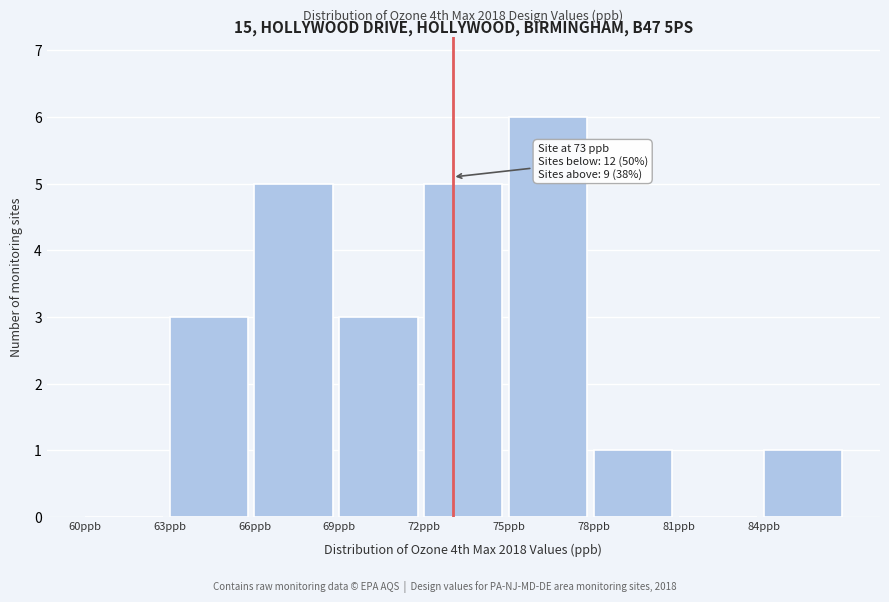

Over which range of the x-axis is the bar tallest?

75 to 78